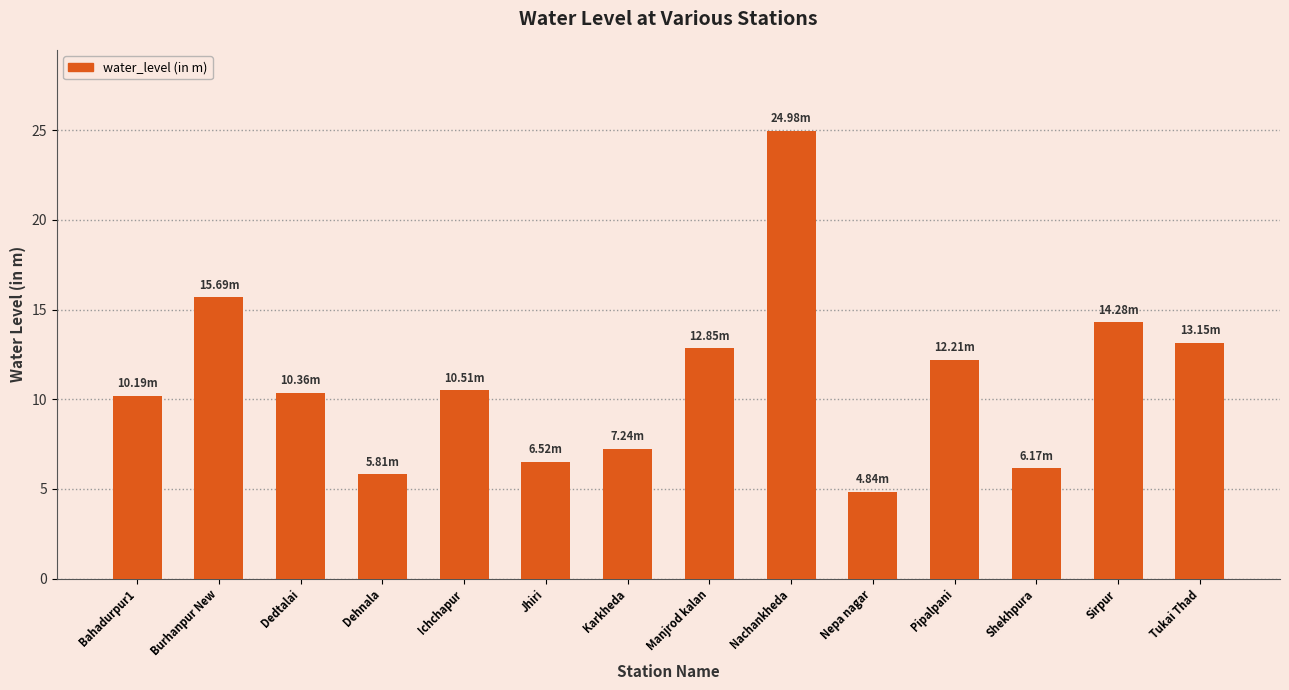

The value at Dehnala is 2.9. True or false?

False